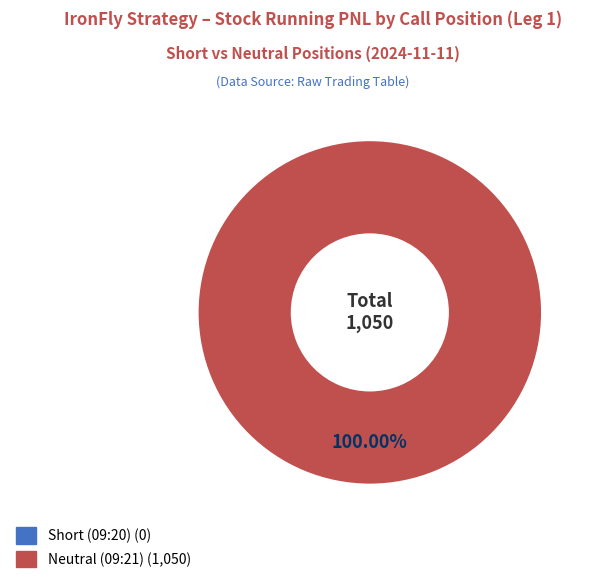

To the nearest percent, what is the average slice percentage?

50%